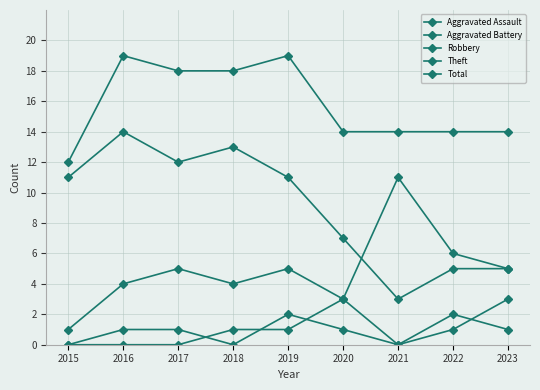

How many data points in Robbery are less than 5?

4